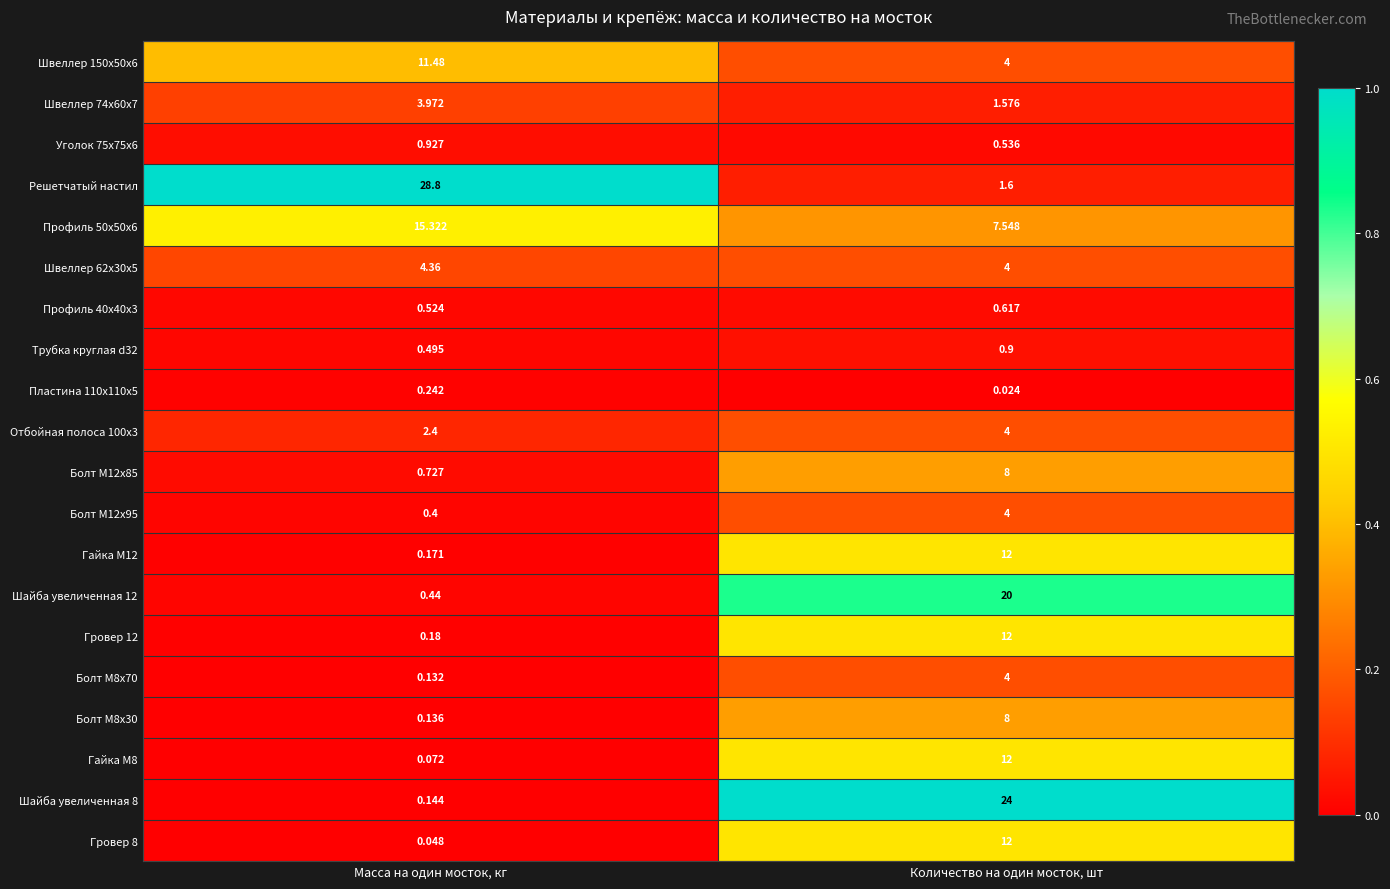

Rank the categories by Швеллер 150x50x6 value from lowest to highest.

Количество на один мосток, шт, Масса на один мосток, кг